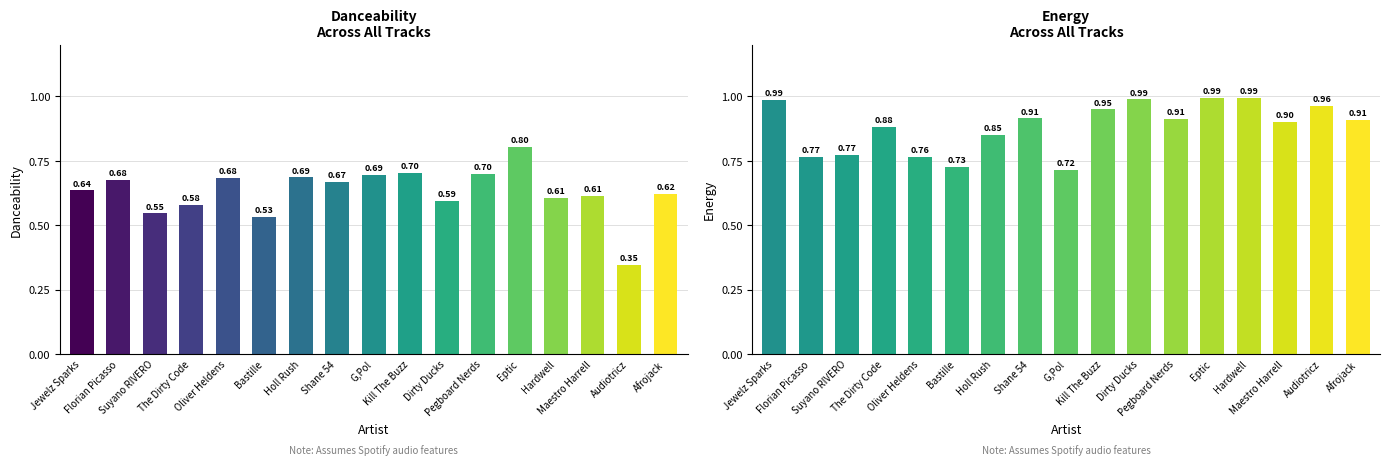

What is the difference between the maximum and minimum values in the energy series?

0.3